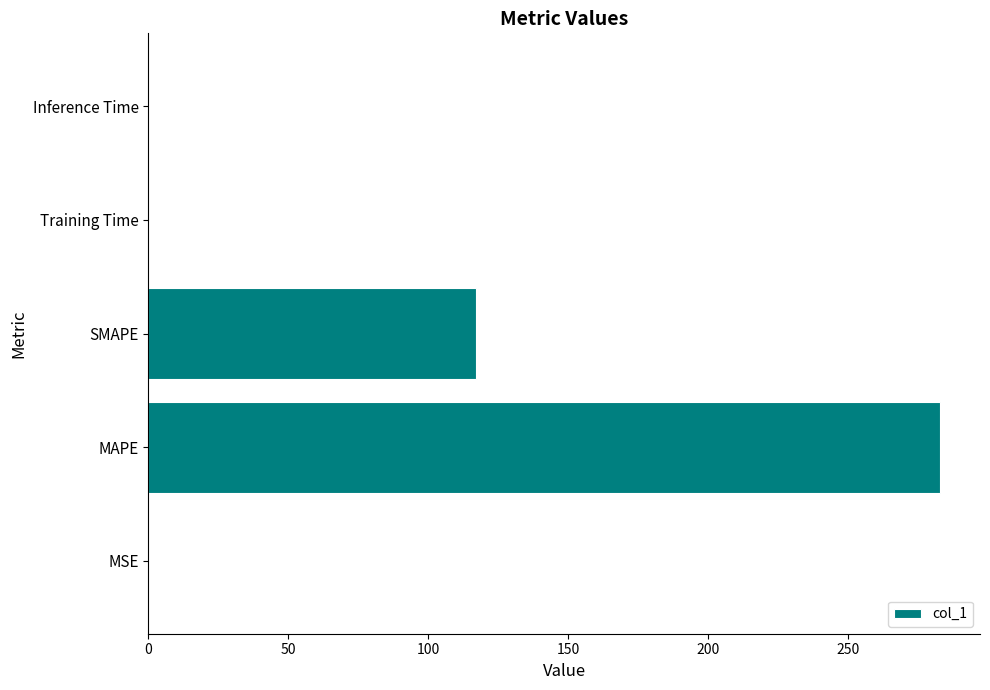

Which label corresponds to the largest value in the chart?

MAPE